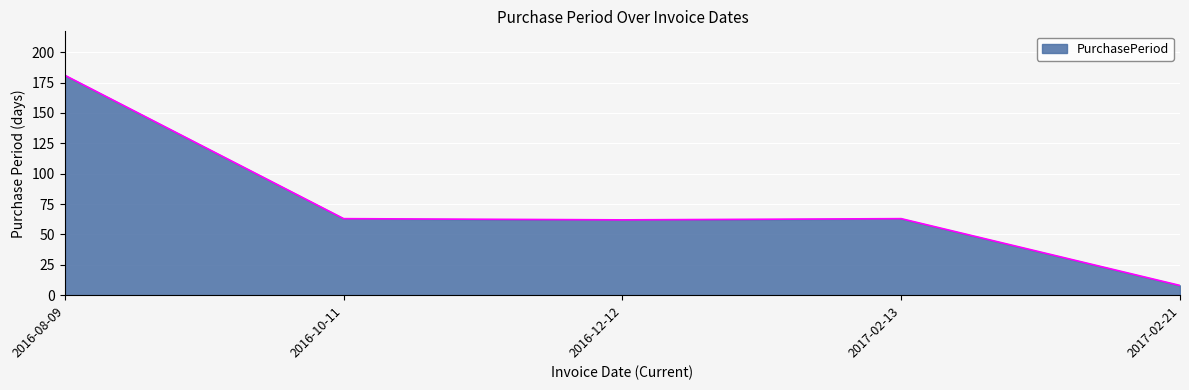

The value at 2017-02-13 is 63. True or false?

True